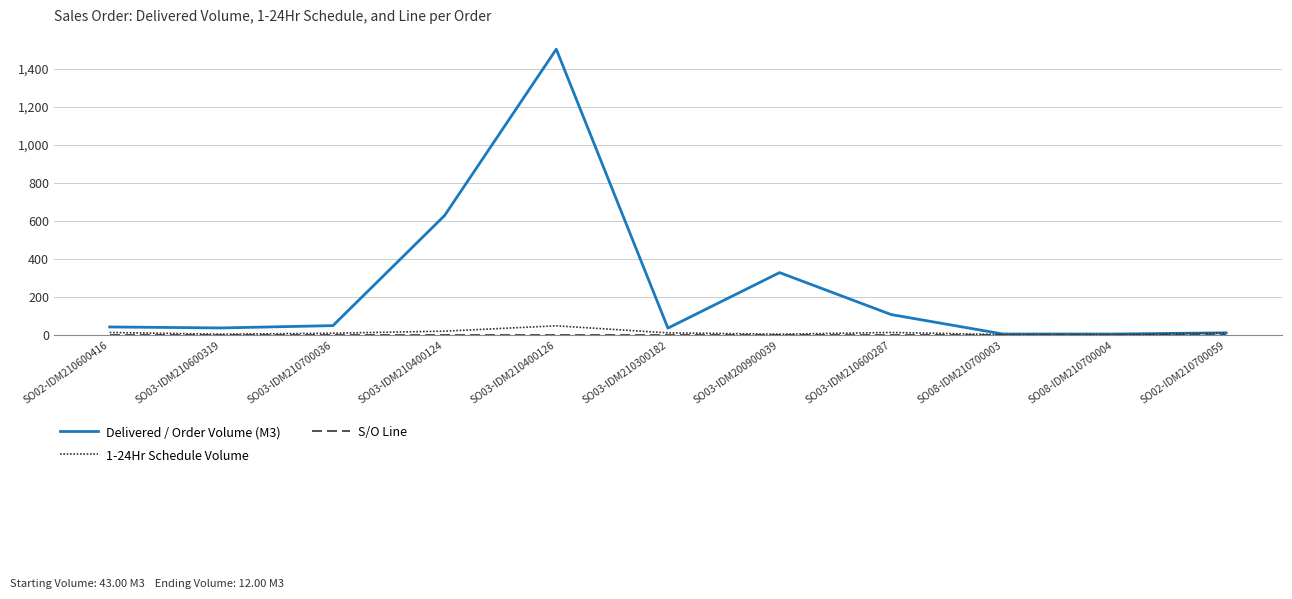

Read the Delivered / Order Volume (M3) value at SO08-IDM210700003.

6.0